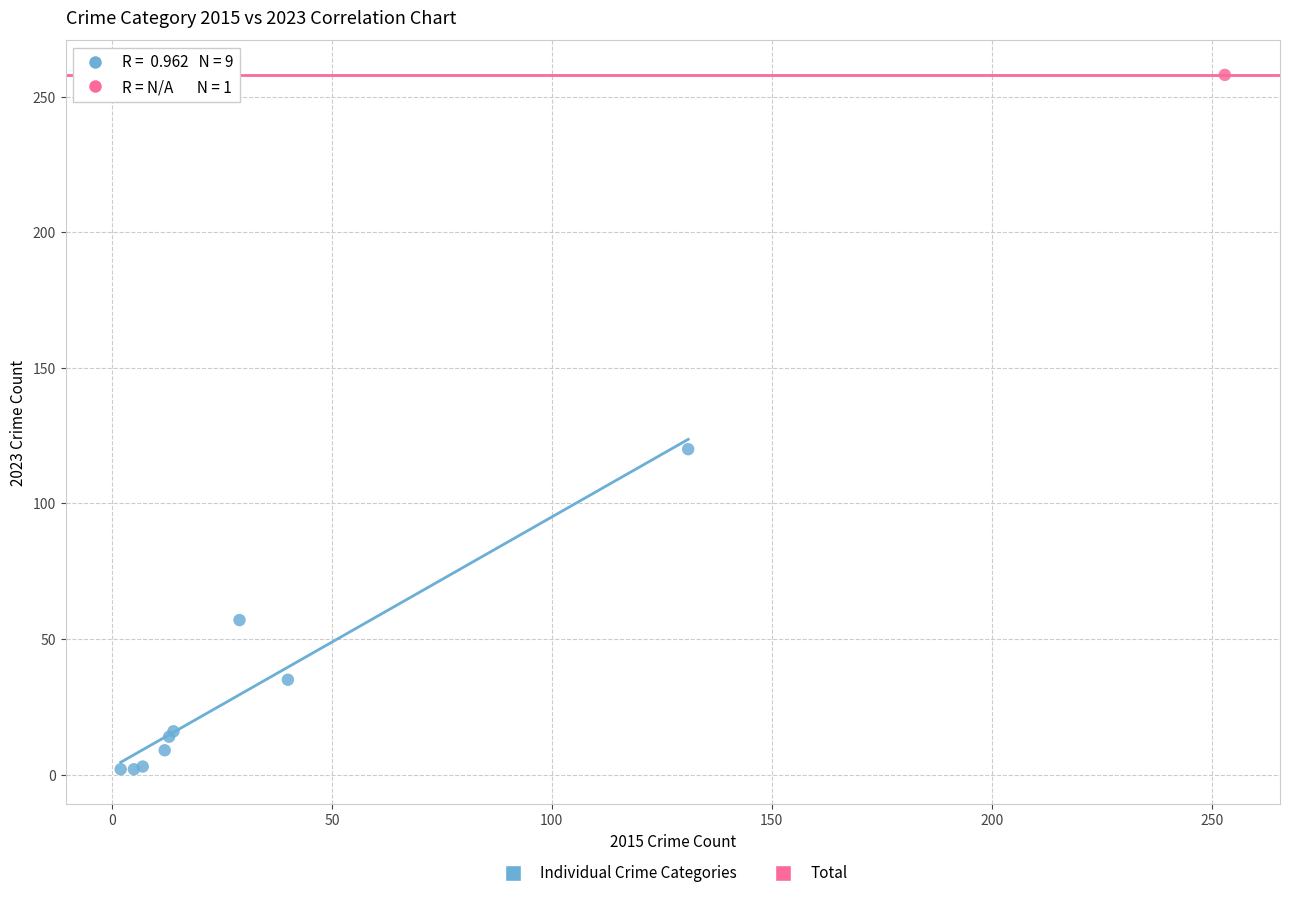

What are all the series names shown in the legend?

Individual Crime Categories, Total